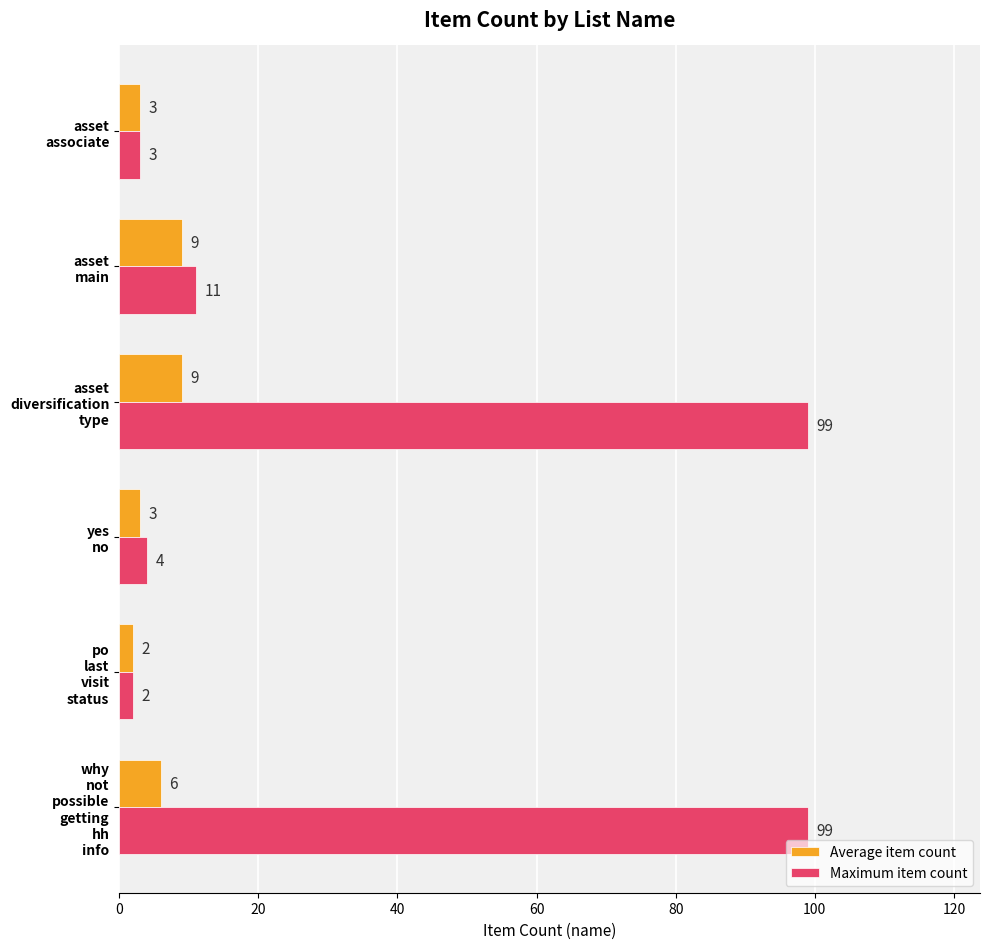

How many Average item count values are between 3 and 9?

5